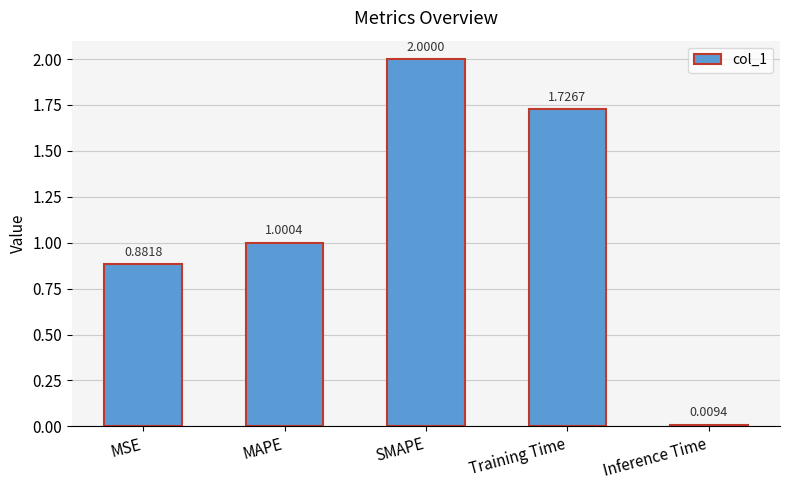

What is the maximum value shown in the chart?

2.0